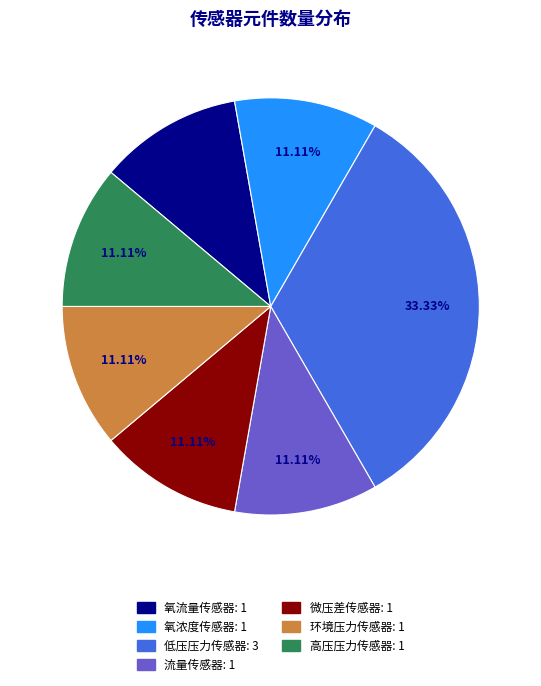

What is the largest slice in the pie chart?

低压压力传感器